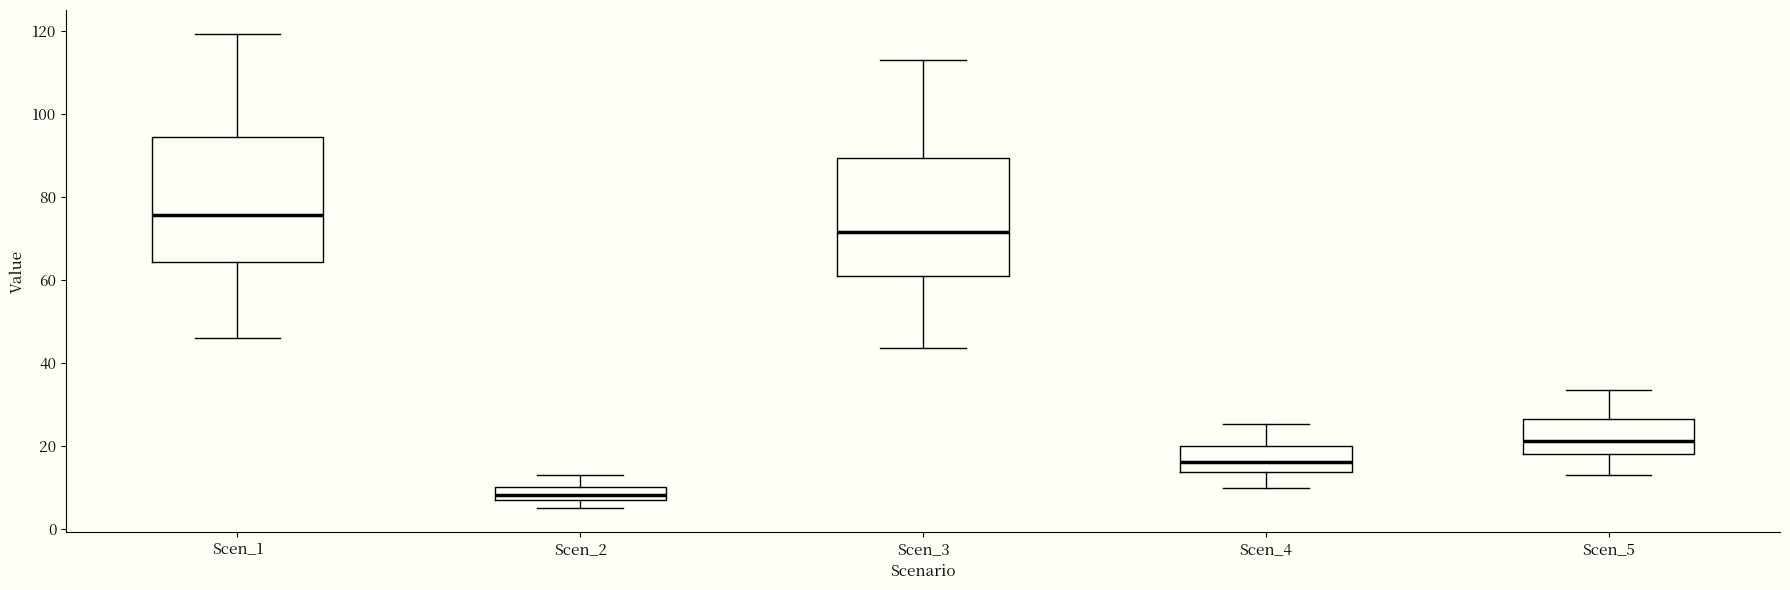

Reading left to right, read every box against the y-axis: the position of its median line, the range the box covers, and the ends of its whiskers. The values are not printed on the chart, so give them approximately, as read against the axis.

Scen_1: median 76, box 64 to 94, whiskers 46 to 120
Scen_2: median 8, box 6 to 10, whiskers 4 to 12
Scen_3: median 72, box 60 to 90, whiskers 44 to 112
Scen_4: median 16, box 14 to 20, whiskers 10 to 26
Scen_5: median 22, box 18 to 26, whiskers 12 to 34